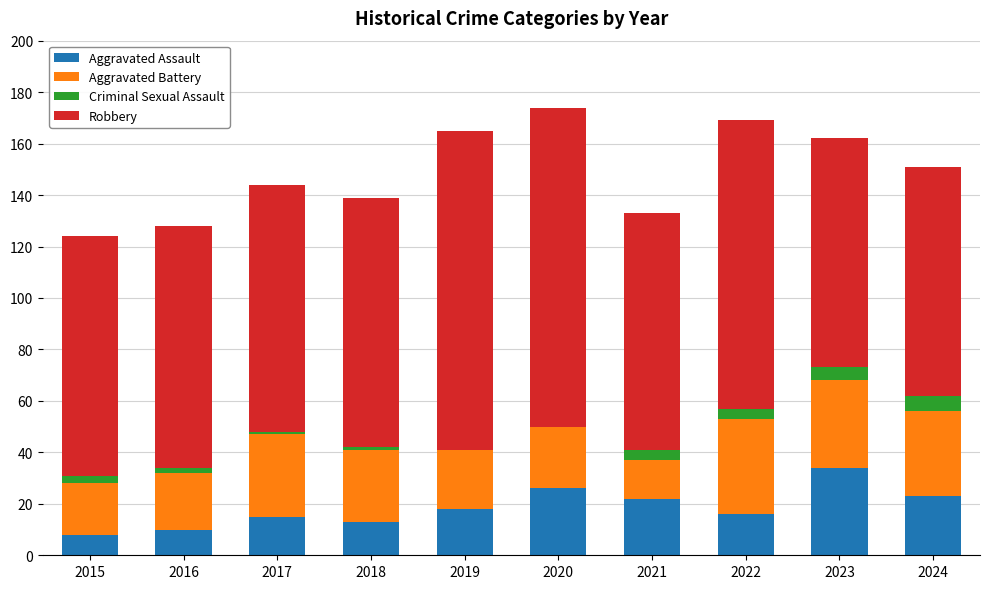

What is the total value across all series at 2019?

165